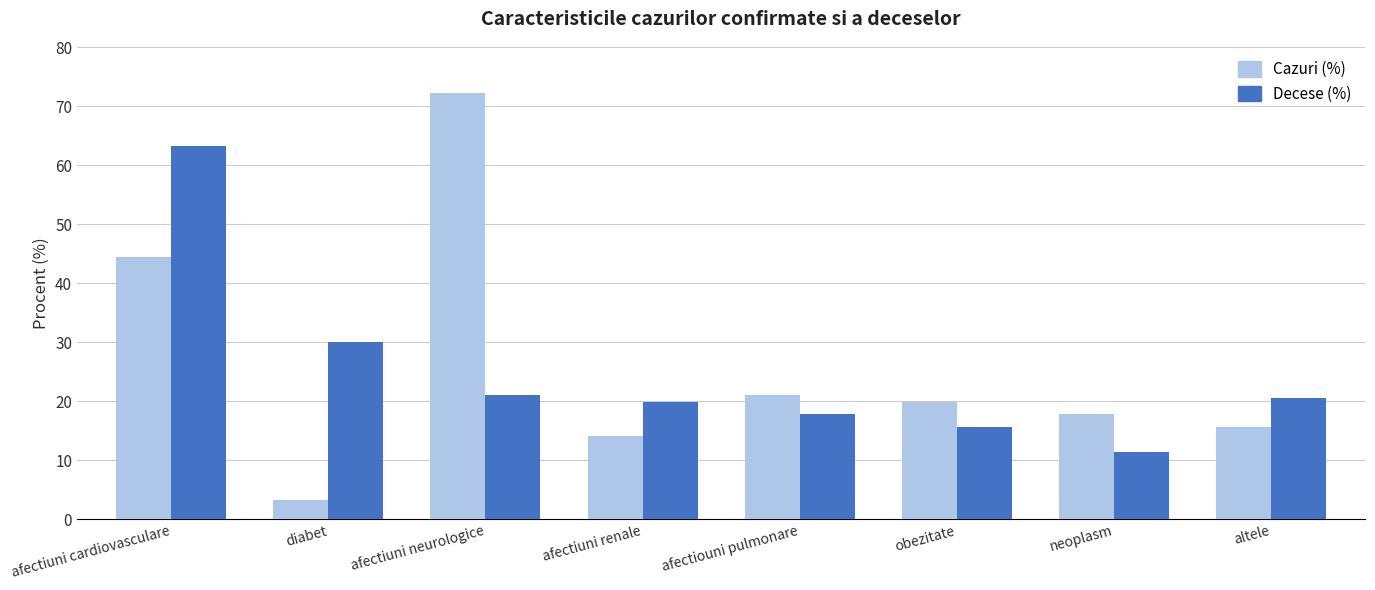

What are all the series names shown in the legend?

Cazuri (%), Decese (%)